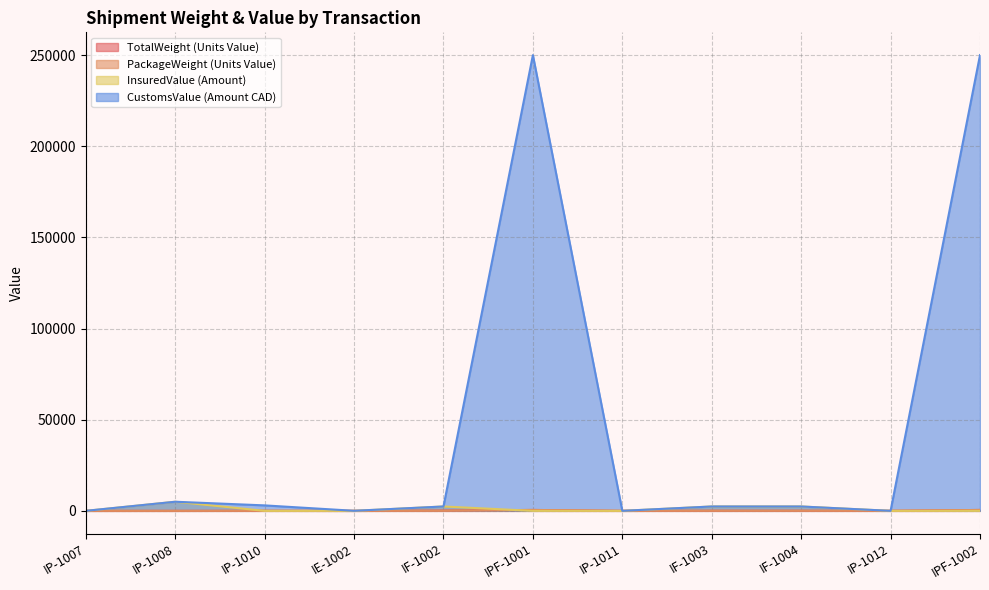

Where is the first local minimum for PackageWeight (Units Value)?

IE-1002